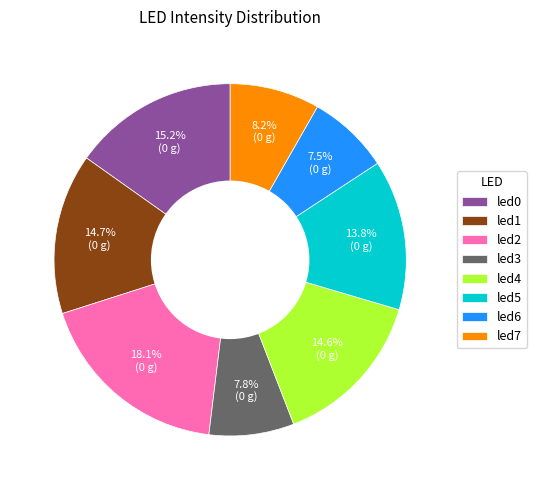

Which slice is the largest?

led2